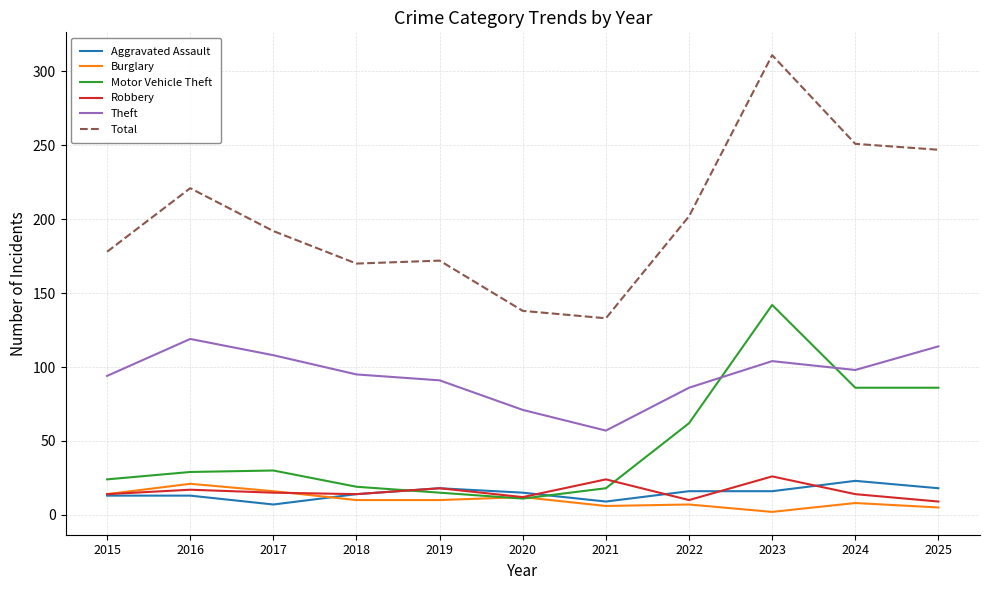

What is the maximum value for Theft?

119